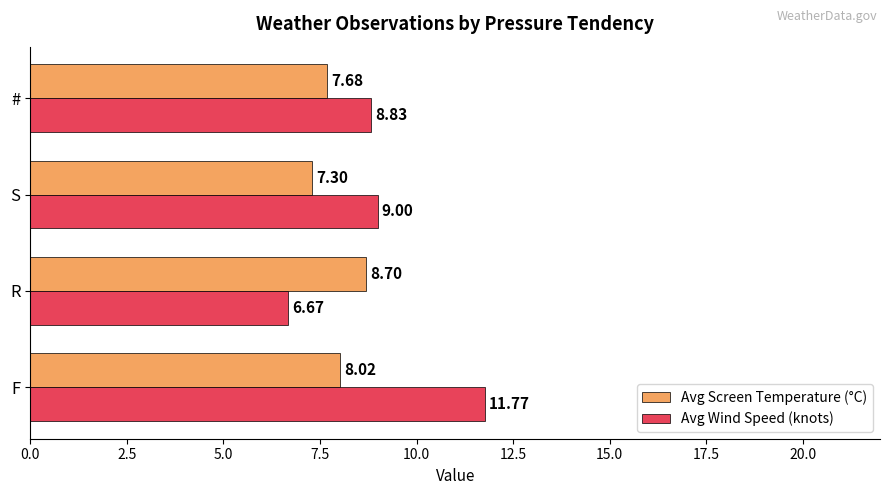

What is the average value of the Avg Wind Speed (knots) series?

9.1